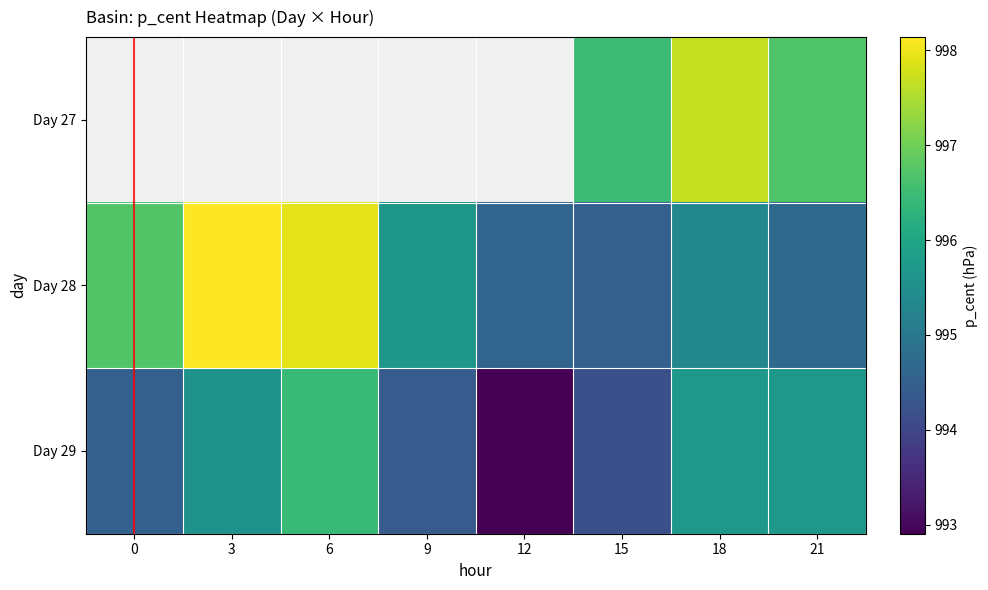

Rank the categories by Day 29 value from highest to lowest.

6, 18, 21, 3, 0, 9, 15, 12